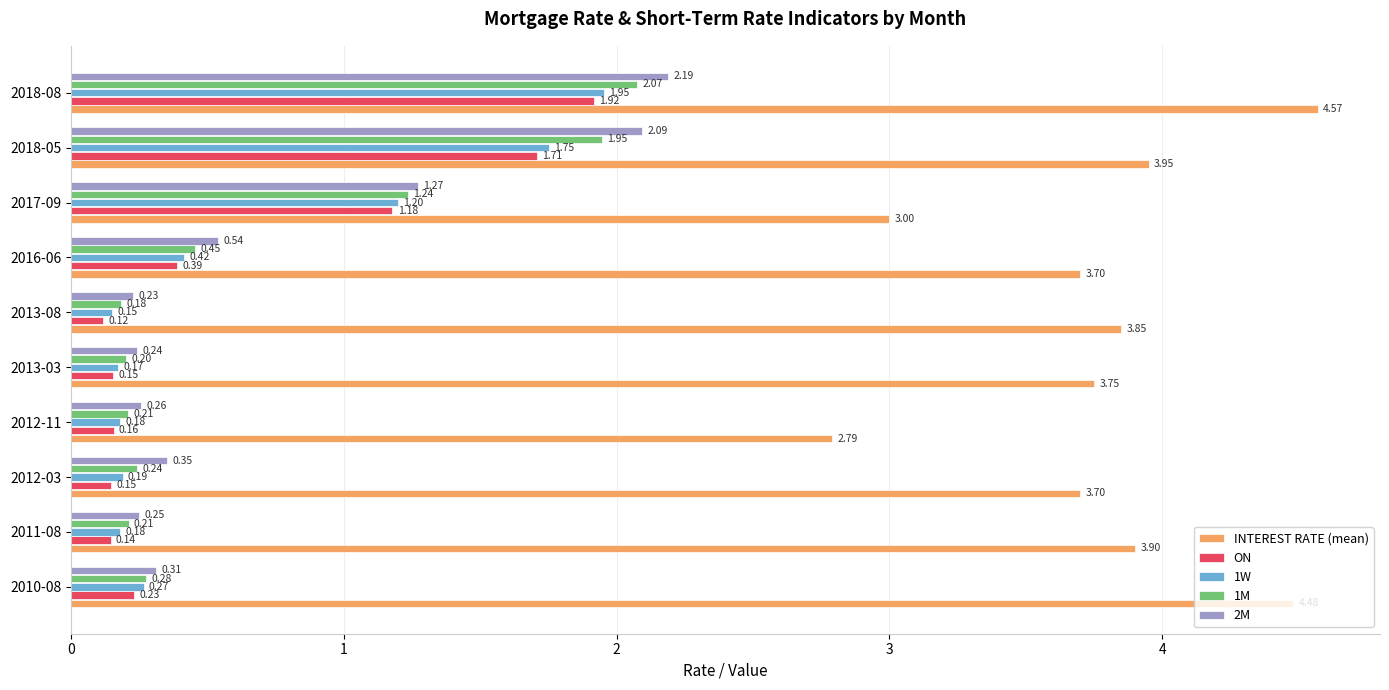

Which series has the widest spread of values?

2M